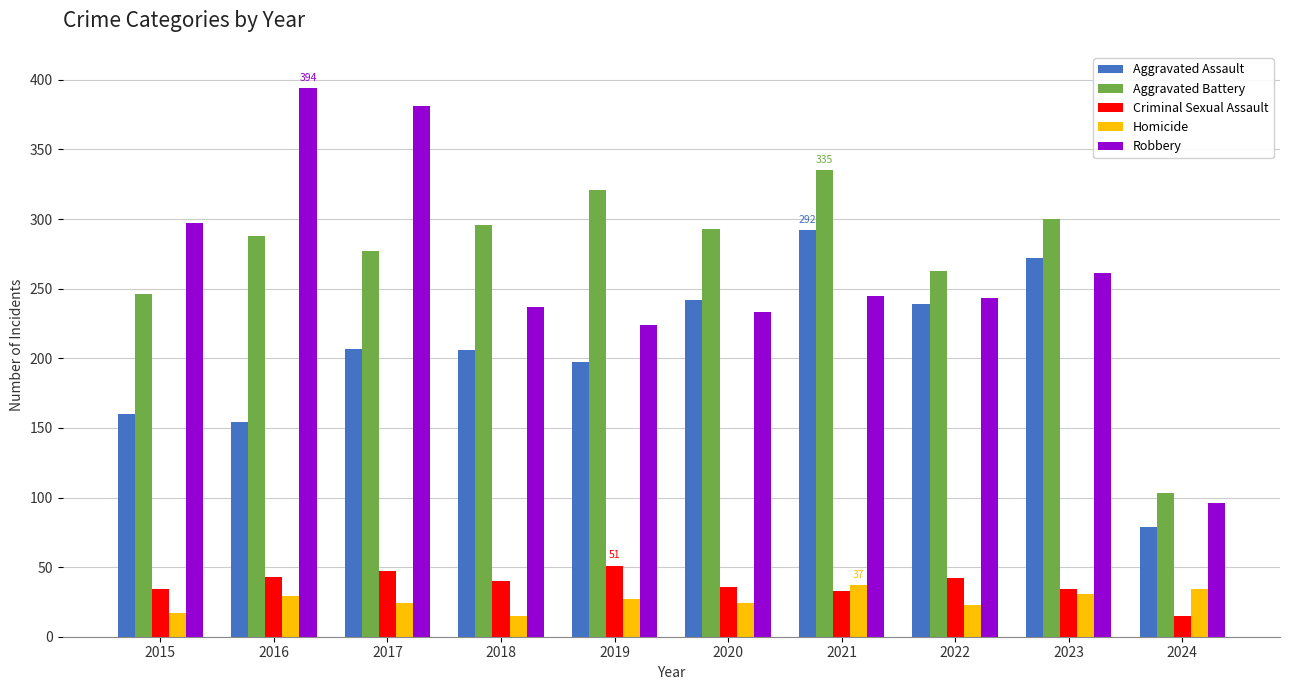

At which category does the chart reach its peak across all series?

2016